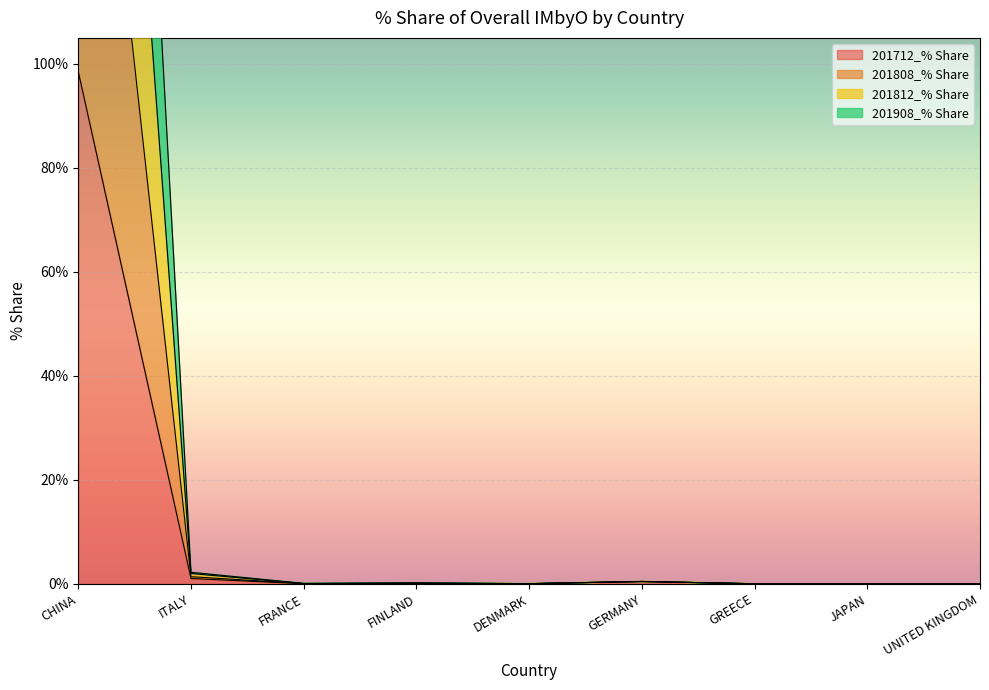

What is the label of the 5th point from the right?

DENMARK